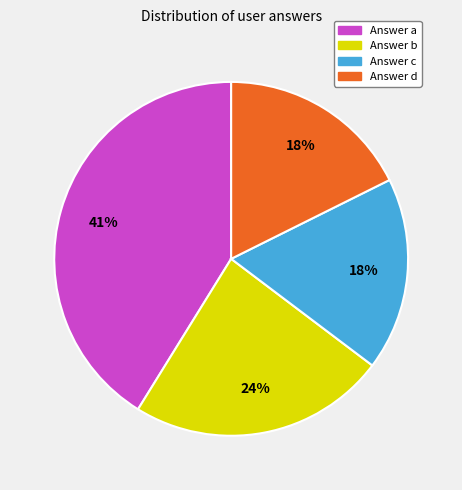

Which category has the biggest portion of the pie?

Answer a